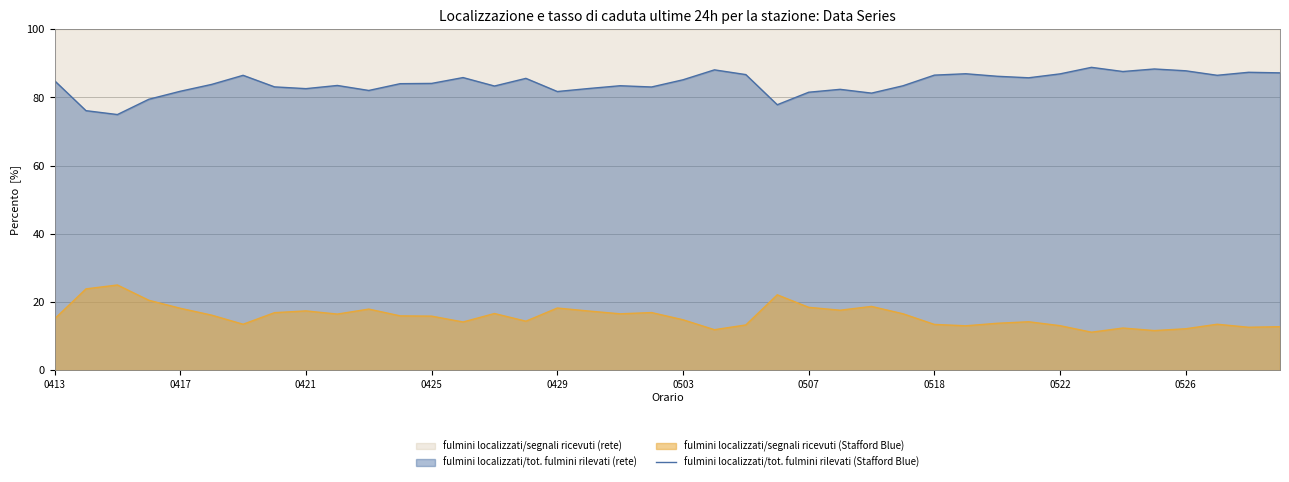

True or false: fulmini localizzati/segnali ricevuti (Stafford Blue) and fulmini localizzati/tot. fulmini rilevati (Stafford Blue) cross at least once.

False